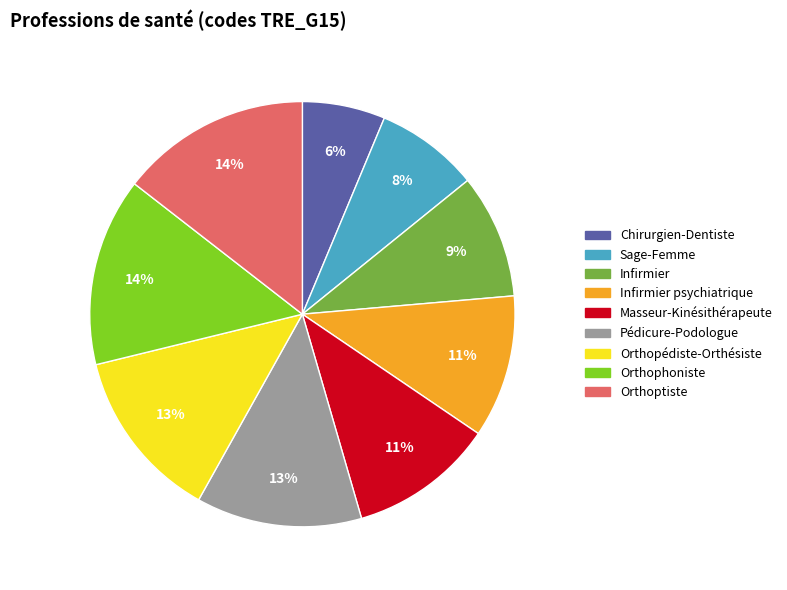

Is there a majority slice in this chart?

No